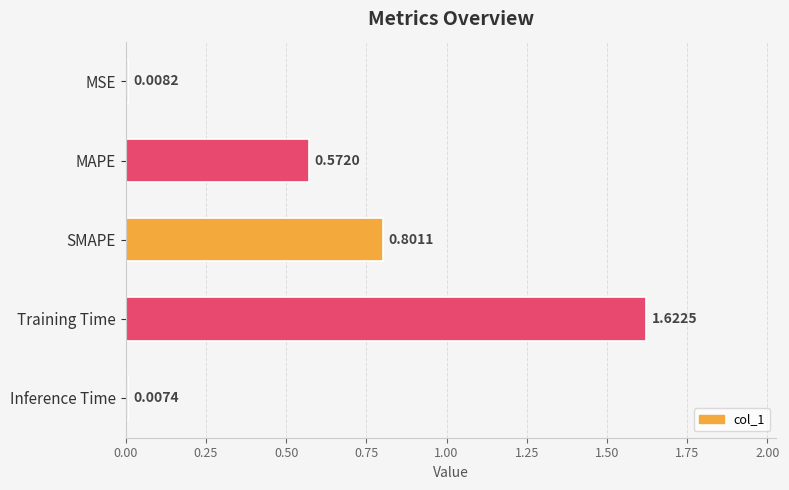

What is the sum of the values at Training Time and MAPE?

2.2